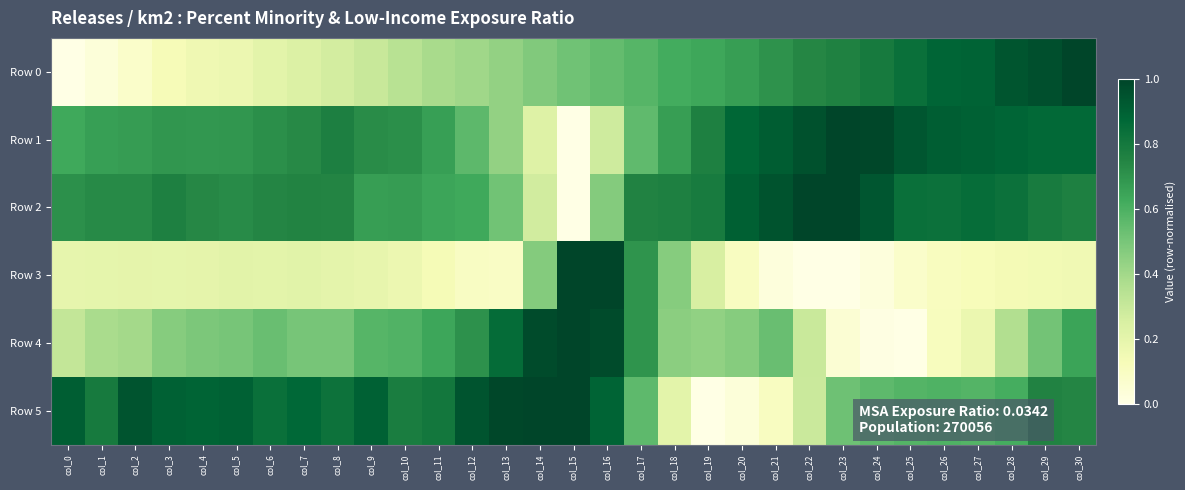

Reading right to left, transcribe all the data shown in this chart.

Row 0: col_30=1.0	col_29=1.0	col_28=0.9	col_27=0.9	col_26=0.9	col_25=0.8	col_24=0.8	col_23=0.8	col_22=0.7	col_21=0.7	col_20=0.7	col_19=0.6	col_18=0.6	col_17=0.6	col_16=0.5	col_15=0.5	col_14=0.5	col_13=0.4	col_12=0.4	col_11=0.4	col_10=0.3	col_9=0.3	col_8=0.3	col_7=0.2	col_6=0.2	col_5=0.2	col_4=0.2	col_3=0.1	col_2=0.1	col_1=0.0	col_0=0.0
Row 1: col_30=0.9	col_29=0.9	col_28=0.9	col_27=0.9	col_26=0.9	col_25=0.9	col_24=1.0	col_23=1.0	col_22=1.0	col_21=0.9	col_20=0.9	col_19=0.8	col_18=0.7	col_17=0.6	col_16=0.3	col_15=0.0	col_14=0.2	col_13=0.4	col_12=0.6	col_11=0.7	col_10=0.7	col_9=0.7	col_8=0.8	col_7=0.7	col_6=0.7	col_5=0.7	col_4=0.7	col_3=0.7	col_2=0.7	col_1=0.7	col_0=0.6
Row 2: col_30=0.8	col_29=0.8	col_28=0.8	col_27=0.9	col_26=0.8	col_25=0.8	col_24=0.9	col_23=1.0	col_22=1.0	col_21=0.9	col_20=0.9	col_19=0.8	col_18=0.8	col_17=0.8	col_16=0.5	col_15=0.0	col_14=0.3	col_13=0.5	col_12=0.6	col_11=0.6	col_10=0.7	col_9=0.7	col_8=0.7	col_7=0.8	col_6=0.7	col_5=0.7	col_4=0.7	col_3=0.8	col_2=0.7	col_1=0.7	col_0=0.7
Row 3: col_30=0.2	col_29=0.1	col_28=0.1	col_27=0.1	col_26=0.1	col_25=0.1	col_24=0.0	col_23=0.0	col_22=0.0	col_21=0.0	col_20=0.1	col_19=0.3	col_18=0.5	col_17=0.7	col_16=1.0	col_15=1.0	col_14=0.5	col_13=0.1	col_12=0.1	col_11=0.1	col_10=0.2	col_9=0.2	col_8=0.2	col_7=0.2	col_6=0.2	col_5=0.2	col_4=0.2	col_3=0.2	col_2=0.2	col_1=0.2	col_0=0.2
Row 4: col_30=0.6	col_29=0.5	col_28=0.4	col_27=0.2	col_26=0.1	col_25=0.0	col_24=0.0	col_23=0.1	col_22=0.3	col_21=0.5	col_20=0.5	col_19=0.4	col_18=0.5	col_17=0.7	col_16=1.0	col_15=1.0	col_14=1.0	col_13=0.9	col_12=0.7	col_11=0.6	col_10=0.6	col_9=0.6	col_8=0.5	col_7=0.5	col_6=0.5	col_5=0.5	col_4=0.5	col_3=0.5	col_2=0.4	col_1=0.4	col_0=0.3
Row 5: col_30=0.7	col_29=0.8	col_28=0.6	col_27=0.6	col_26=0.6	col_25=0.6	col_24=0.6	col_23=0.5	col_22=0.3	col_21=0.1	col_20=0.0	col_19=0.0	col_18=0.2	col_17=0.6	col_16=0.9	col_15=1.0	col_14=1.0	col_13=1.0	col_12=0.9	col_11=0.8	col_10=0.8	col_9=0.9	col_8=0.8	col_7=0.9	col_6=0.8	col_5=0.9	col_4=0.9	col_3=0.9	col_2=0.9	col_1=0.8	col_0=0.9